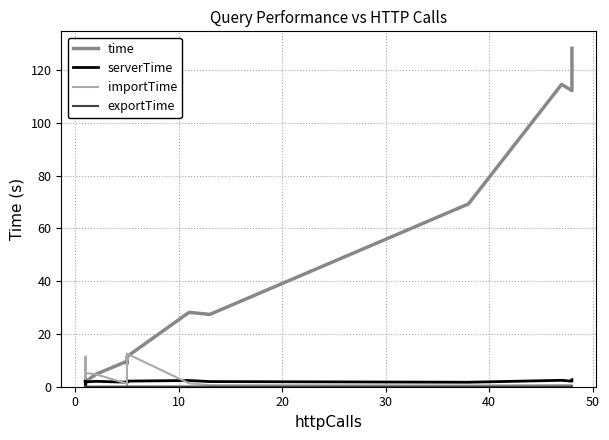

In importTime, how many points are higher than both neighbors (excluding endpoints)?

6